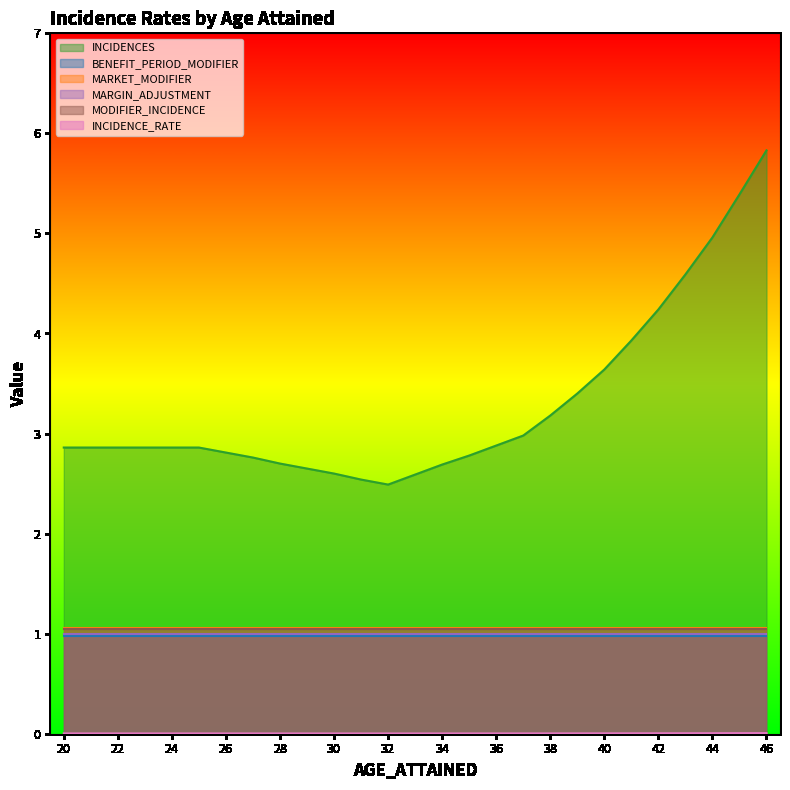

True or false: MARGIN_ADJUSTMENT and INCIDENCES intersect in this chart.

False